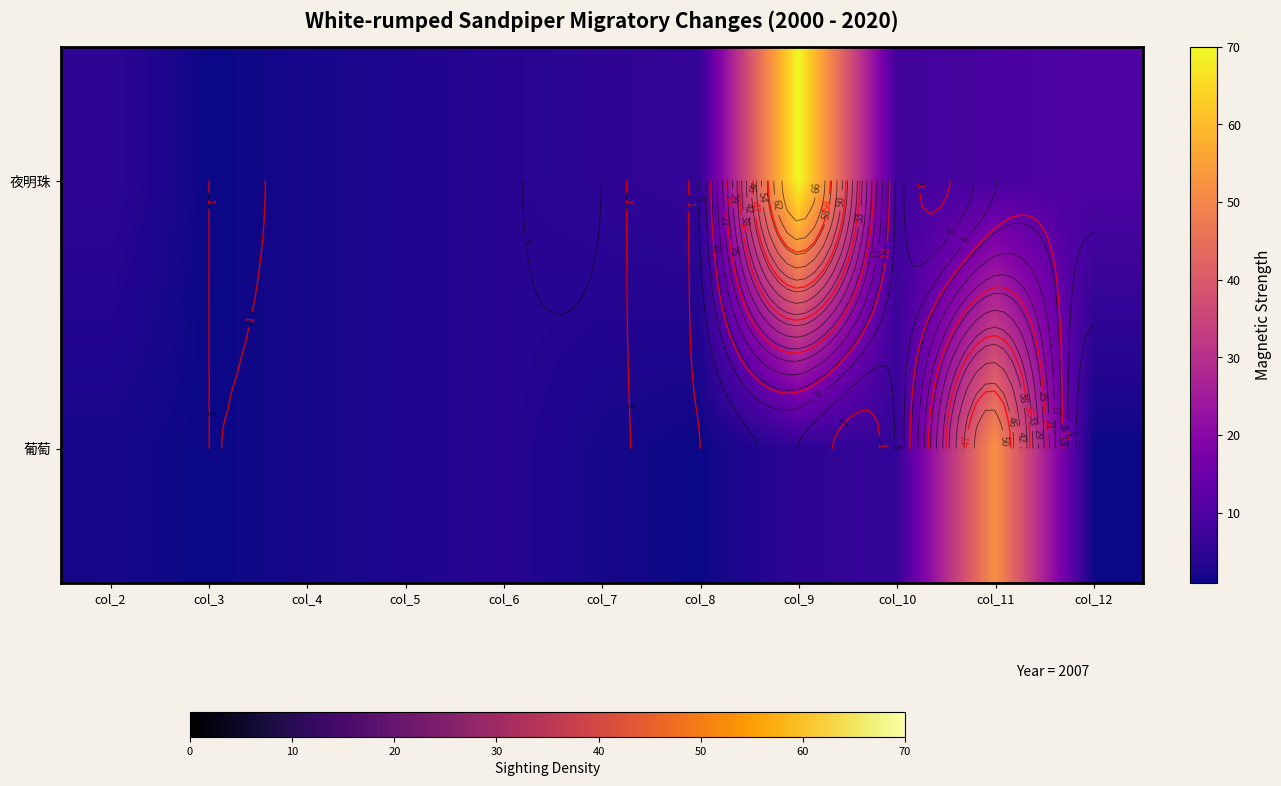

List the series in order of their peak value, highest first.

夜明珠, 葡萄